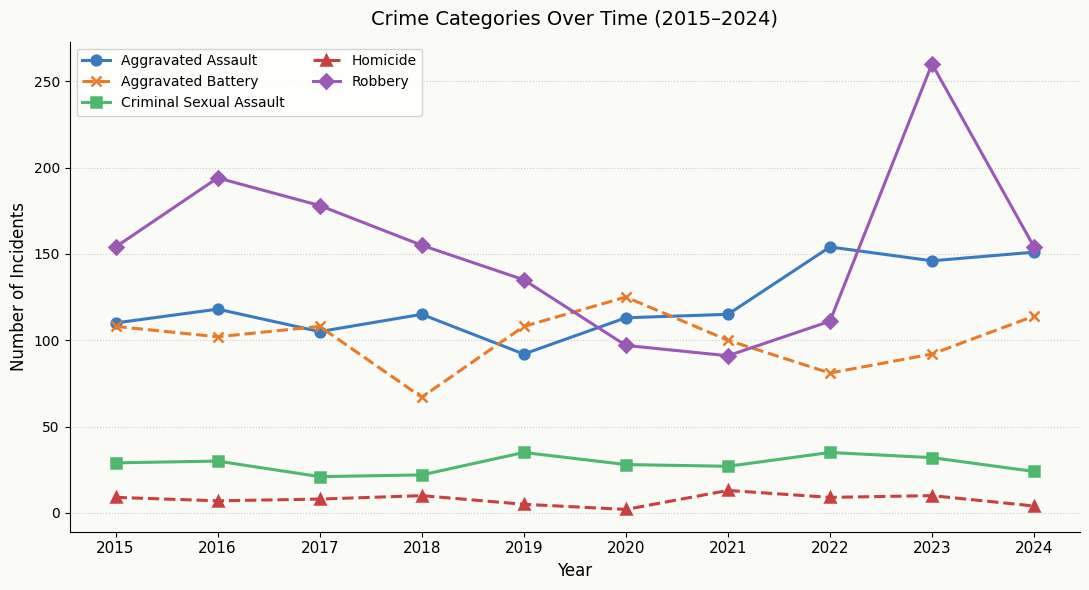

List the series in order of their peak value, highest first.

Robbery, Aggravated Assault, Aggravated Battery, Criminal Sexual Assault, Homicide